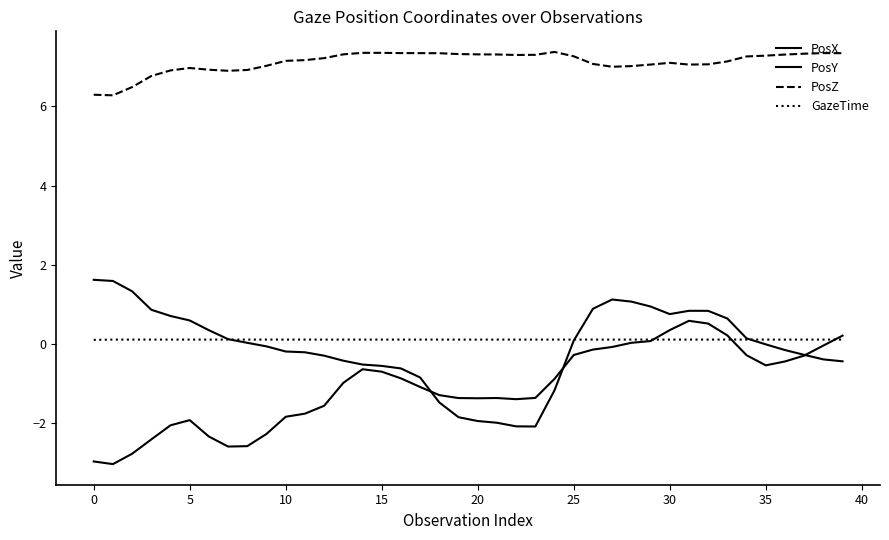

True or false: PosY and PosZ cross at least once.

False